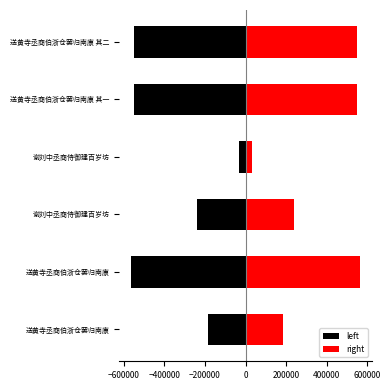

Which series has the largest total across all categories?

right